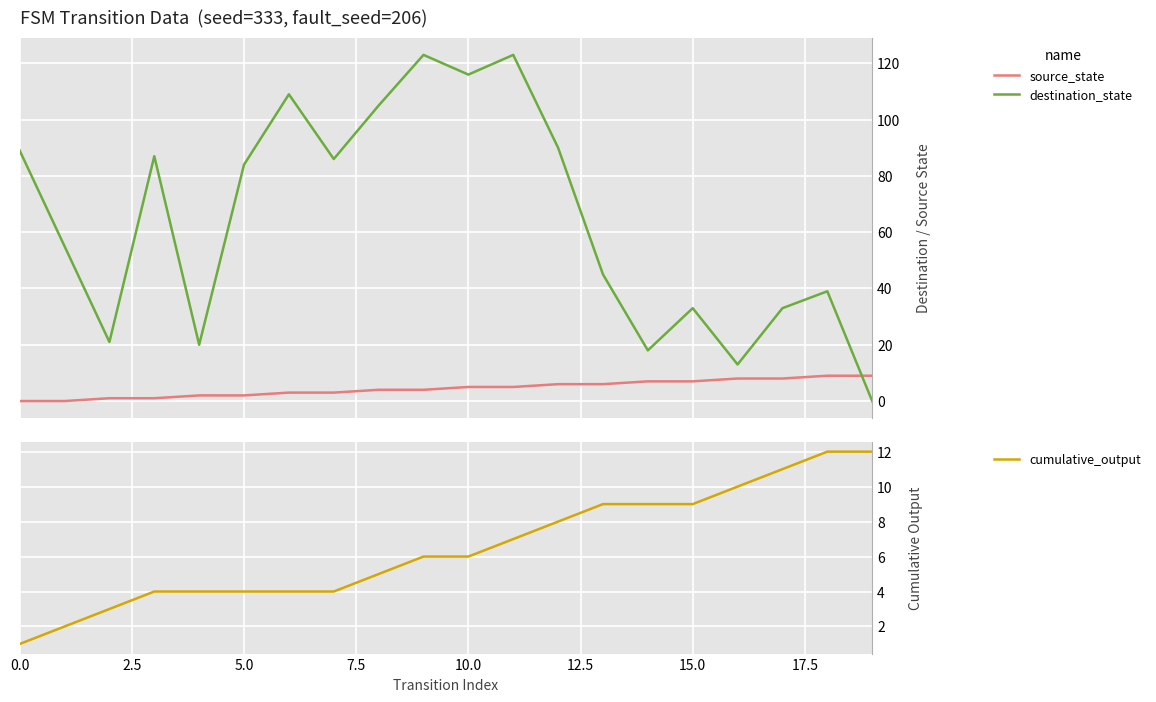

What is the difference between the second highest and minimum values in the source_state series?

9